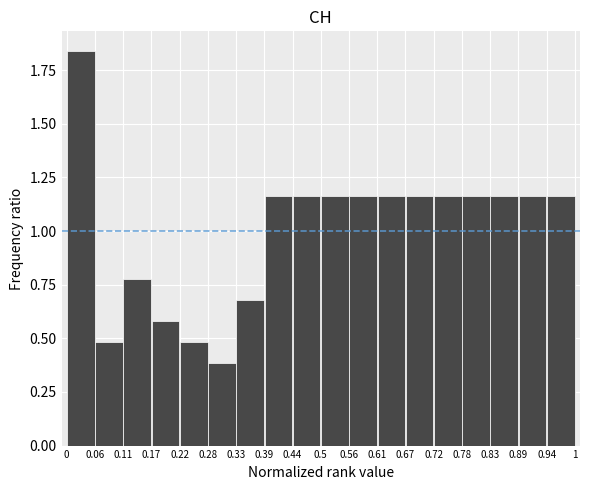

How tall is the bar that spans 0.61 to 0.67 on the x-axis? The values are not printed on the chart, so give them approximately, as read against the axis.

1.15